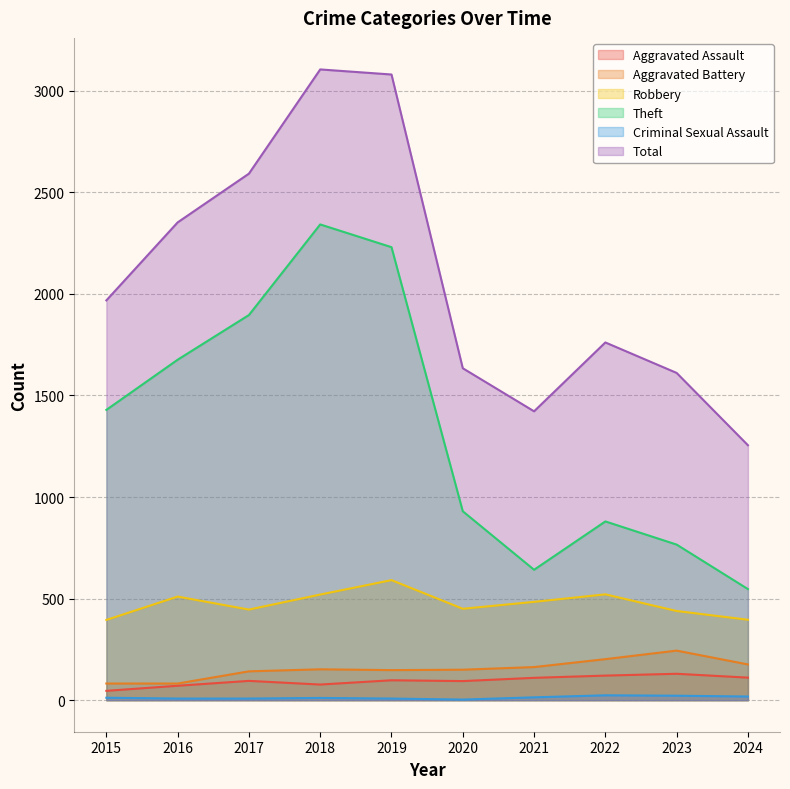

The value of Robbery at 2016 is 510. True or false?

True